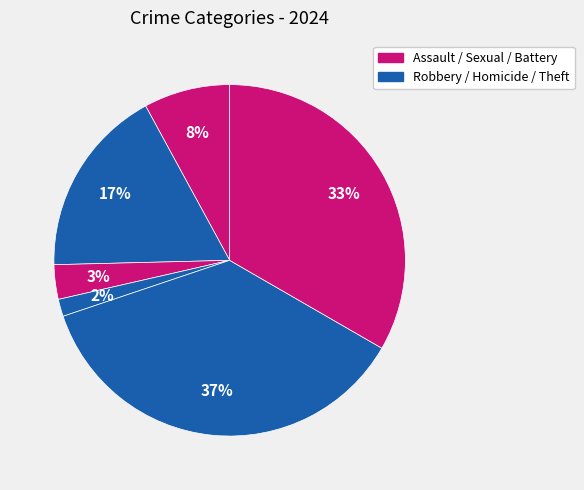

How many segments does this pie chart have?

6